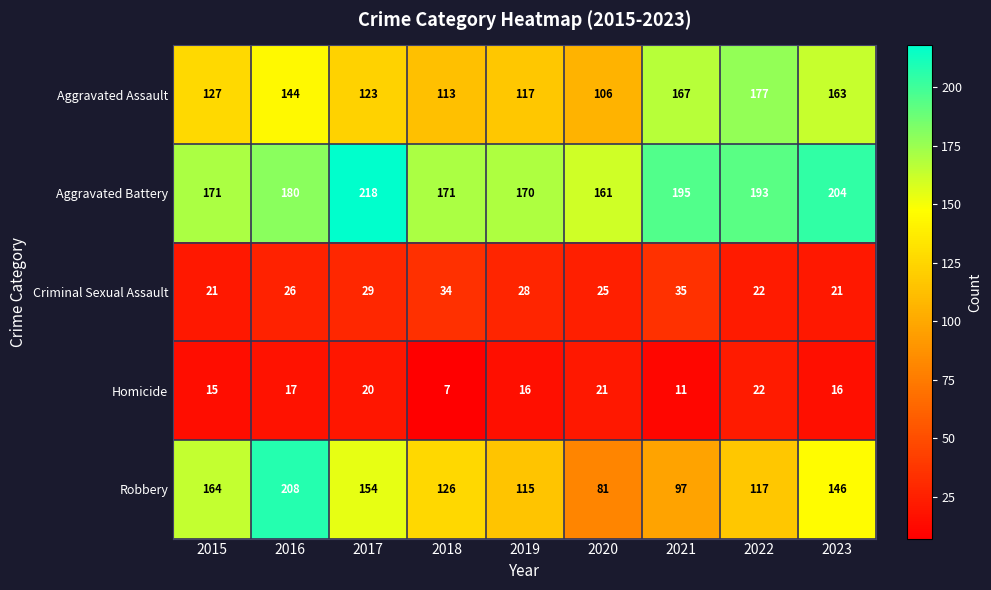

At how many categories does at least one series exceed 69?

9